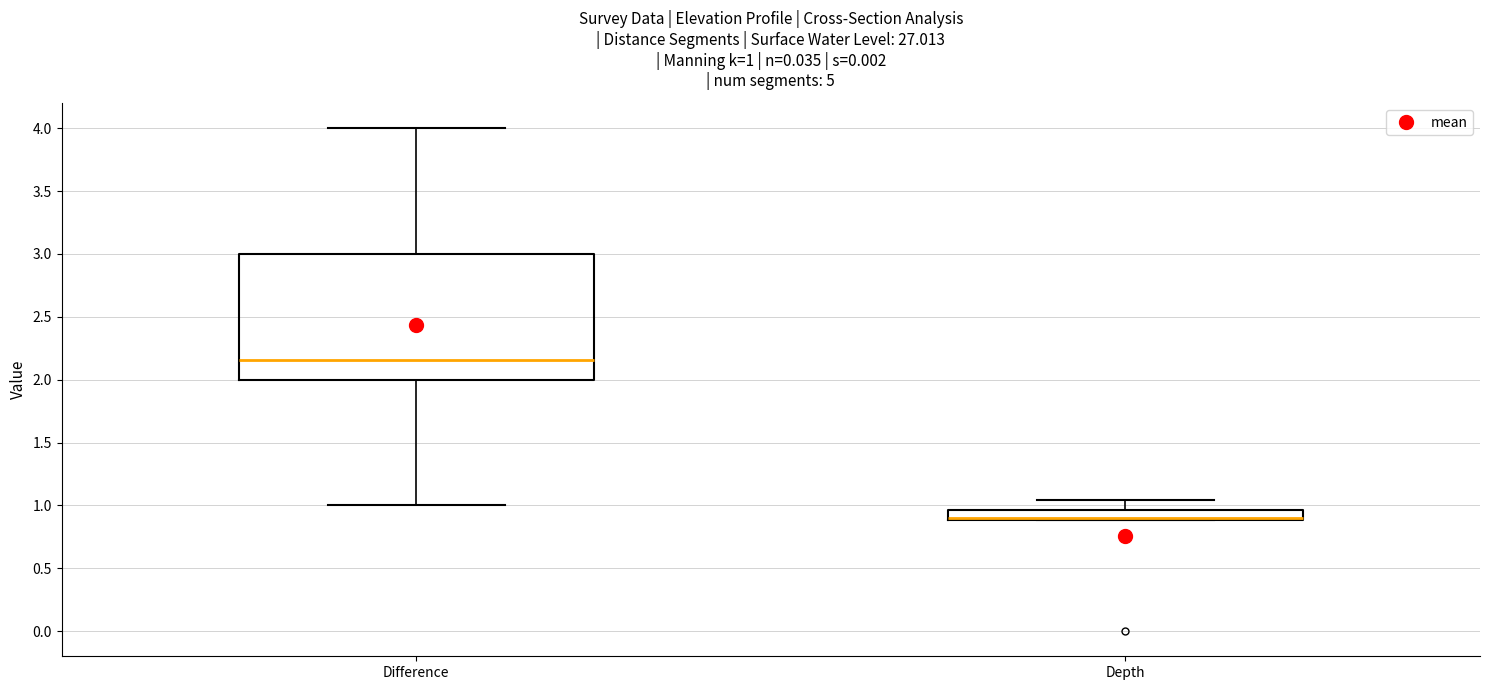

Which box's median line is the highest?

Difference